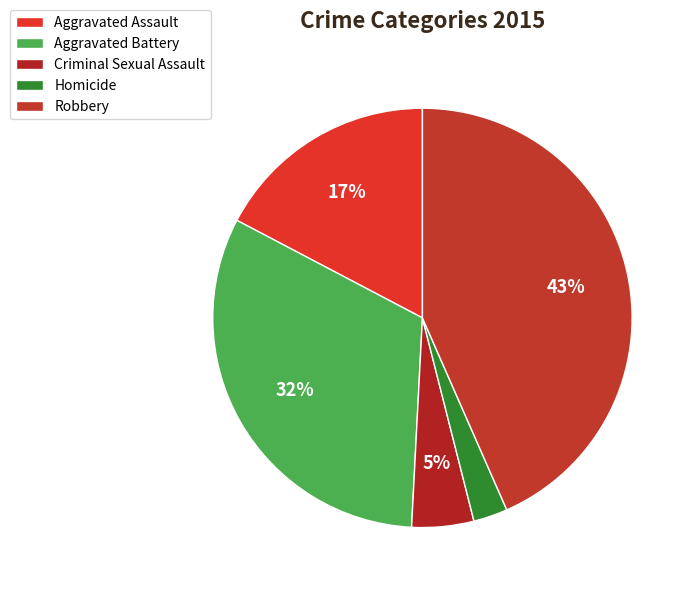

Is Robbery the majority of the pie?

No